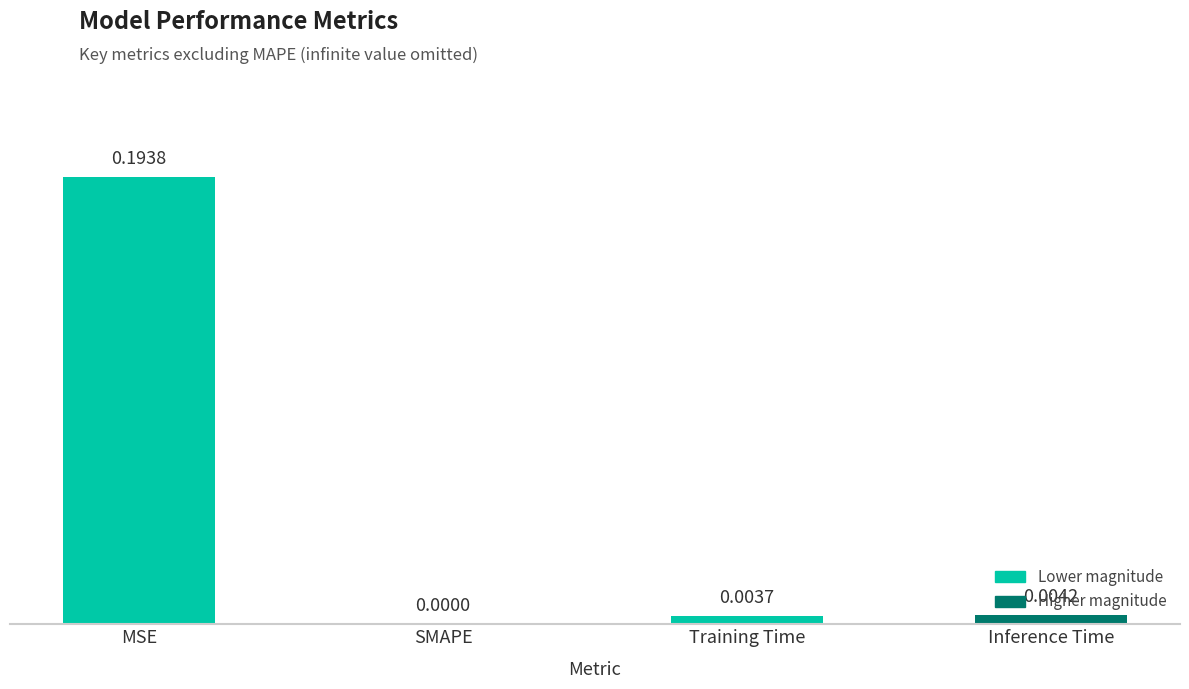

At which label is the value closest to 0?

SMAPE